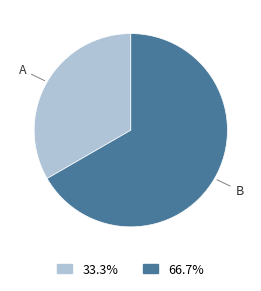

Which category accounts for the majority?

B